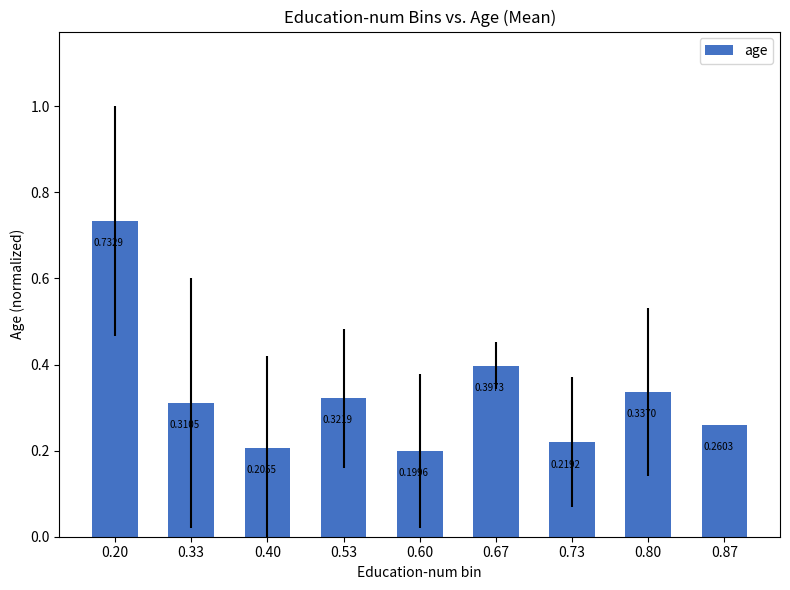

How many bars are there in total?

9